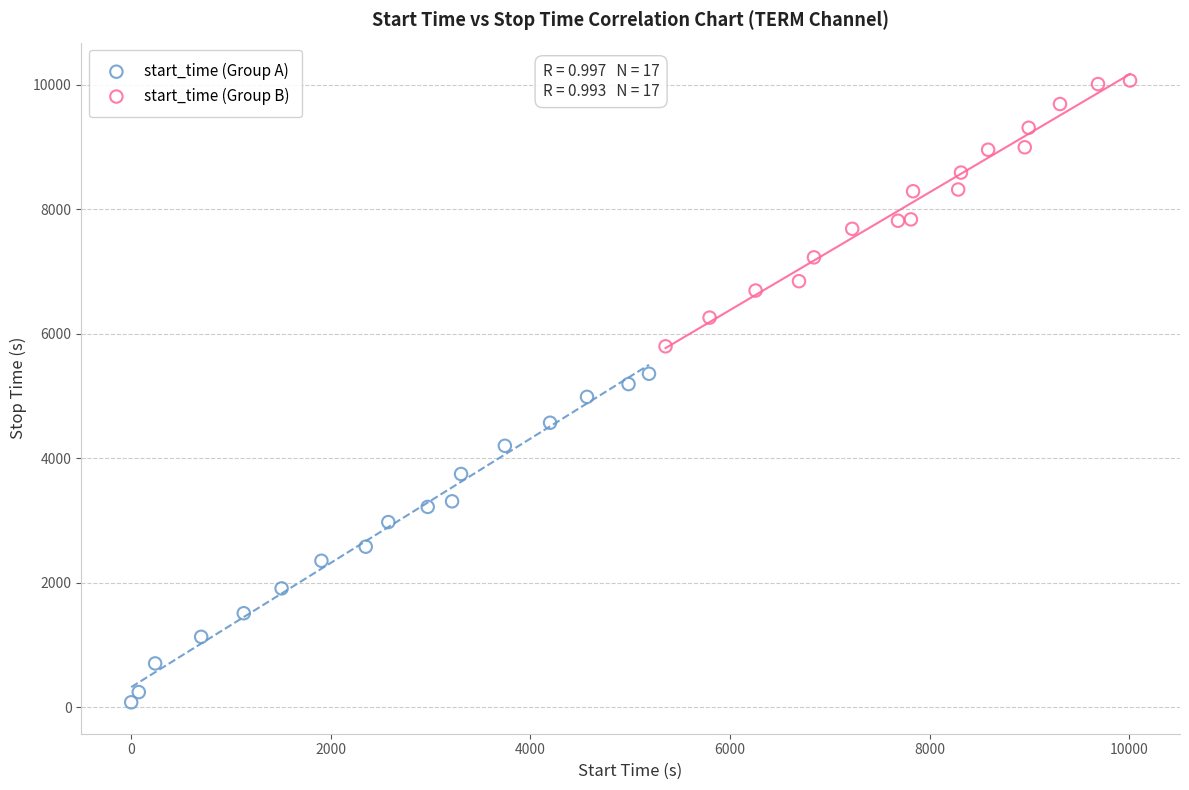

Which series has the largest Y range (max minus min)?

start_time (Group A)